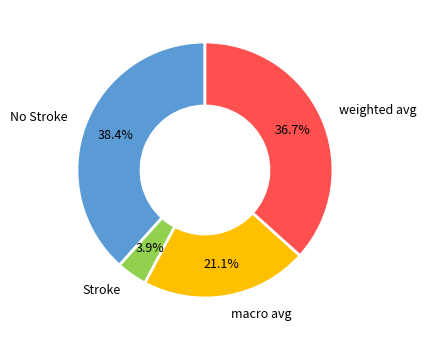

Does Stroke represent more than half of the total?

No